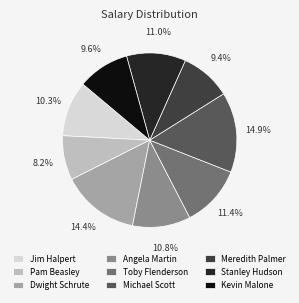

To the nearest percent, what is the average slice percentage?

11%